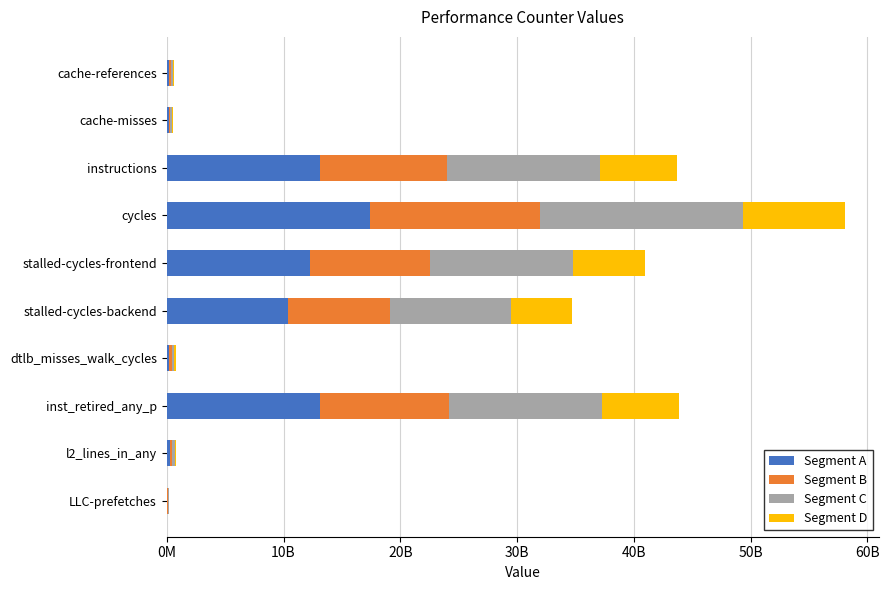

Reading right to left, extract all data points from this chart.

Segment A: 64680222.6	242487174.9	13166345929.8	230234430.9	10415135281.2	12276633714.6	17428617369.9	13100081039.4	161693814.6	179027999.1
Segment B: 53900185.5	202072645.8	10971954941.5	191862025.8	8679279401.0	10230528095.5	14523847808.2	10916734199.5	134744845.5	149189999.3
Segment C: 64680222.6	242487174.9	13166345929.8	230234430.9	10415135281.2	12276633714.6	17428617369.9	13100081039.4	161693814.6	179027999.1
Segment D: 32340111.3	121243587.5	6583172964.9	115117215.5	5207567640.6	6138316857.3	8714308684.9	6550040519.7	80846907.3	89513999.5